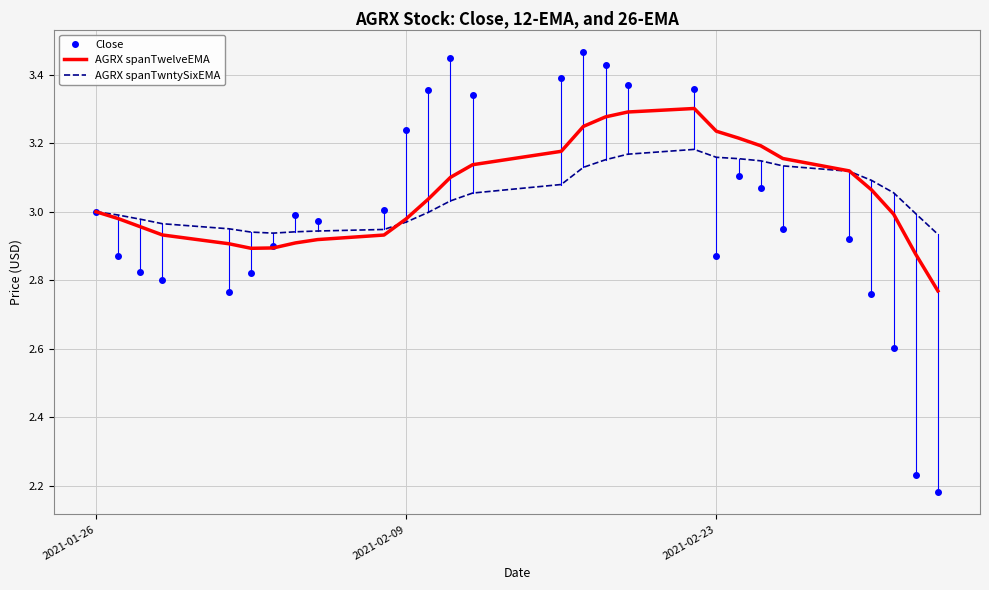

Rank the series by their maximum value, from lowest to highest.

AGRX spanTwntySixEMA, AGRX spanTwelveEMA, Close